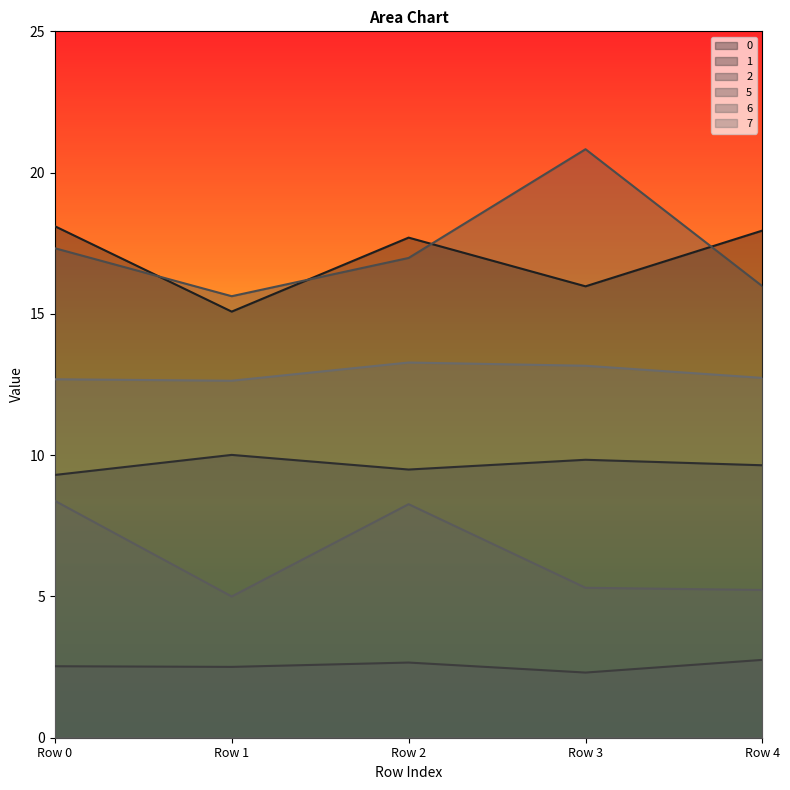

List the series in order of their peak value, highest first.

5, 0, 7, 1, 6, 2